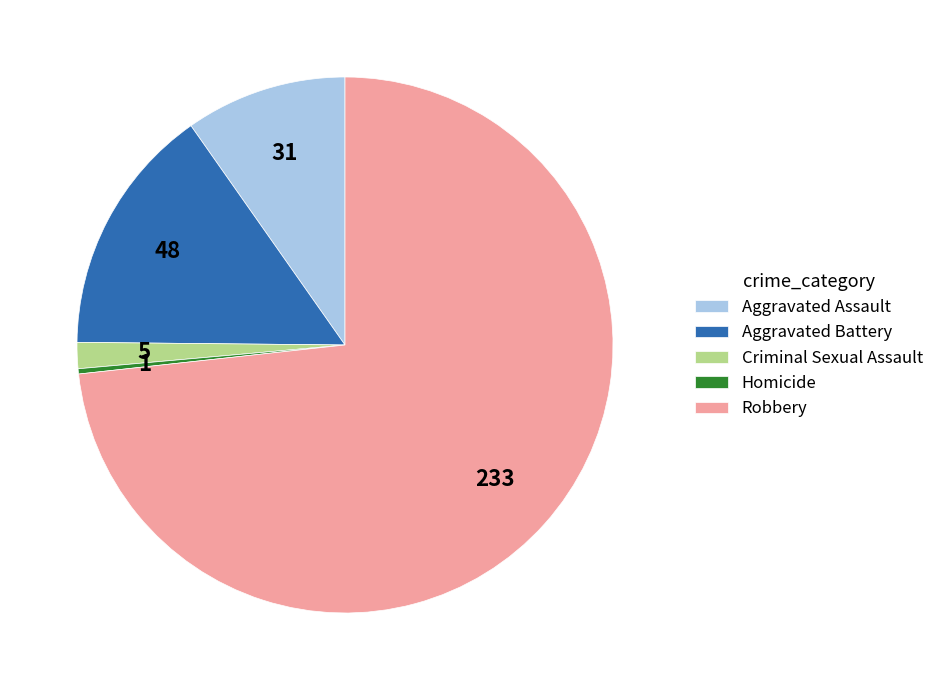

Which slice is the largest?

Robbery